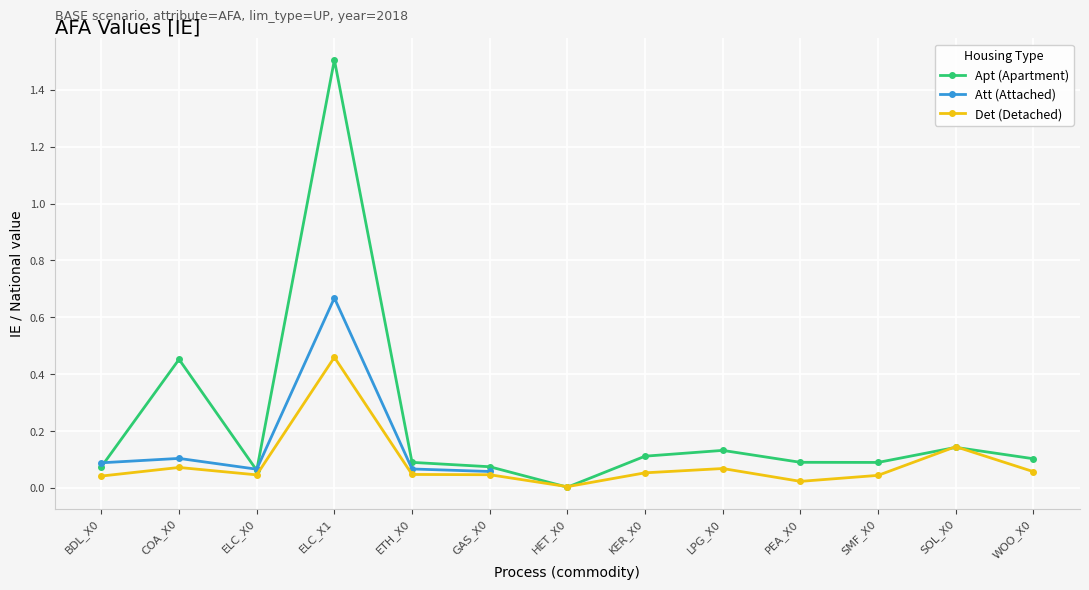

How many series are shown in this chart?

3